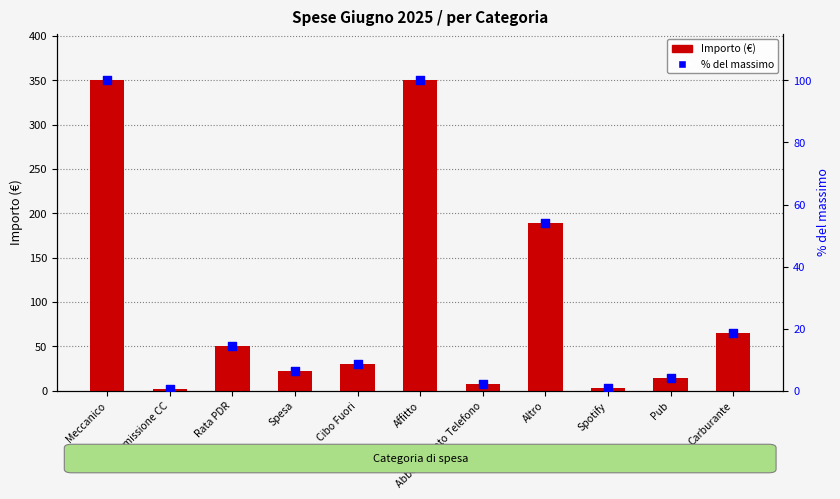

Which series has the widest spread of Y values?

Importo (€)